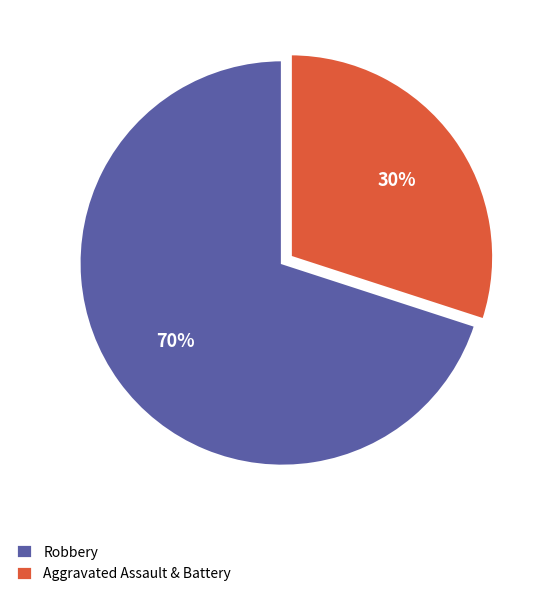

To the nearest percent, what is the combined percentage of Robbery and Aggravated Assault & Battery?

100%